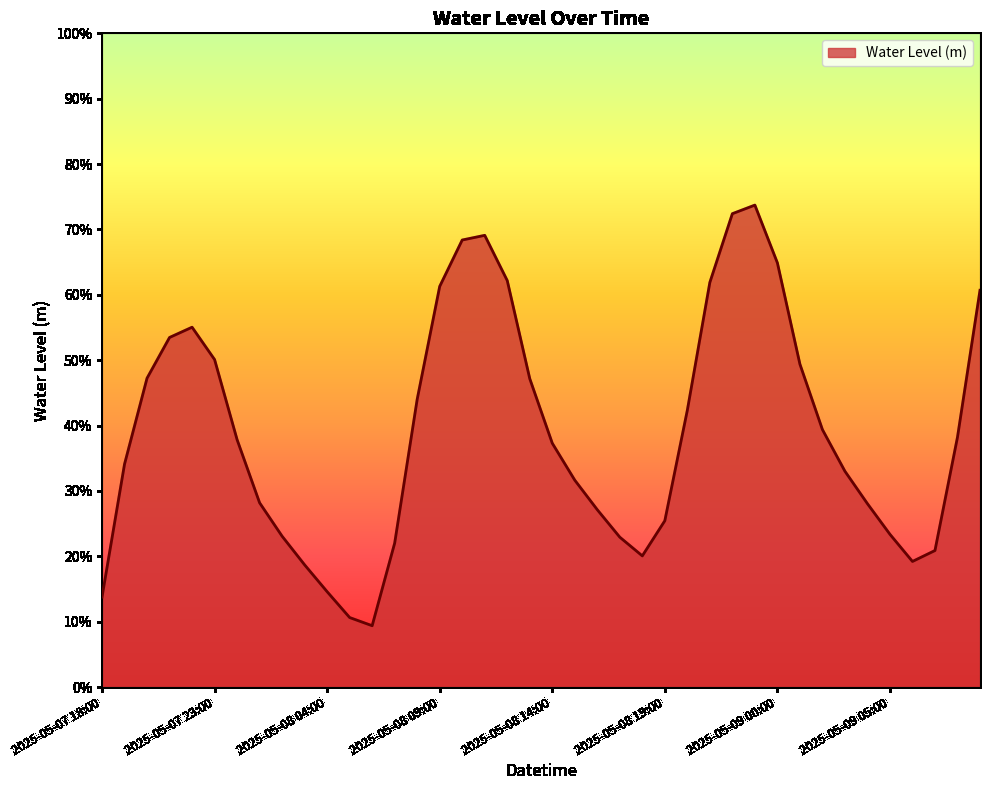

Rank the categories by value from lowest to highest.

2025-05-08 06:00, 2025-05-08 05:00, 2025-05-07 18:00, 2025-05-08 04:00, 2025-05-08 03:00, 2025-05-09 06:00, 2025-05-08 18:00, 2025-05-09 07:00, 2025-05-08 07:00, 2025-05-08 17:00, 2025-05-08 02:00, 2025-05-09 05:00, 2025-05-08 19:00, 2025-05-08 16:00, 2025-05-09 04:00, 2025-05-08 01:00, 2025-05-08 15:00, 2025-05-09 03:00, 2025-05-07 19:00, 2025-05-08 14:00, 2025-05-08 00:00, 2025-05-09 08:00, 2025-05-09 02:00, 2025-05-08 20:00, 2025-05-08 08:00, 2025-05-08 13:00, 2025-05-07 20:00, 2025-05-09 01:00, 2025-05-07 23:00, 2025-05-07 21:00, 2025-05-07 22:00, 2025-05-09 09:00, 2025-05-08 09:00, 2025-05-08 21:00, 2025-05-08 12:00, 2025-05-09 00:00, 2025-05-08 10:00, 2025-05-08 11:00, 2025-05-08 22:00, 2025-05-08 23:00